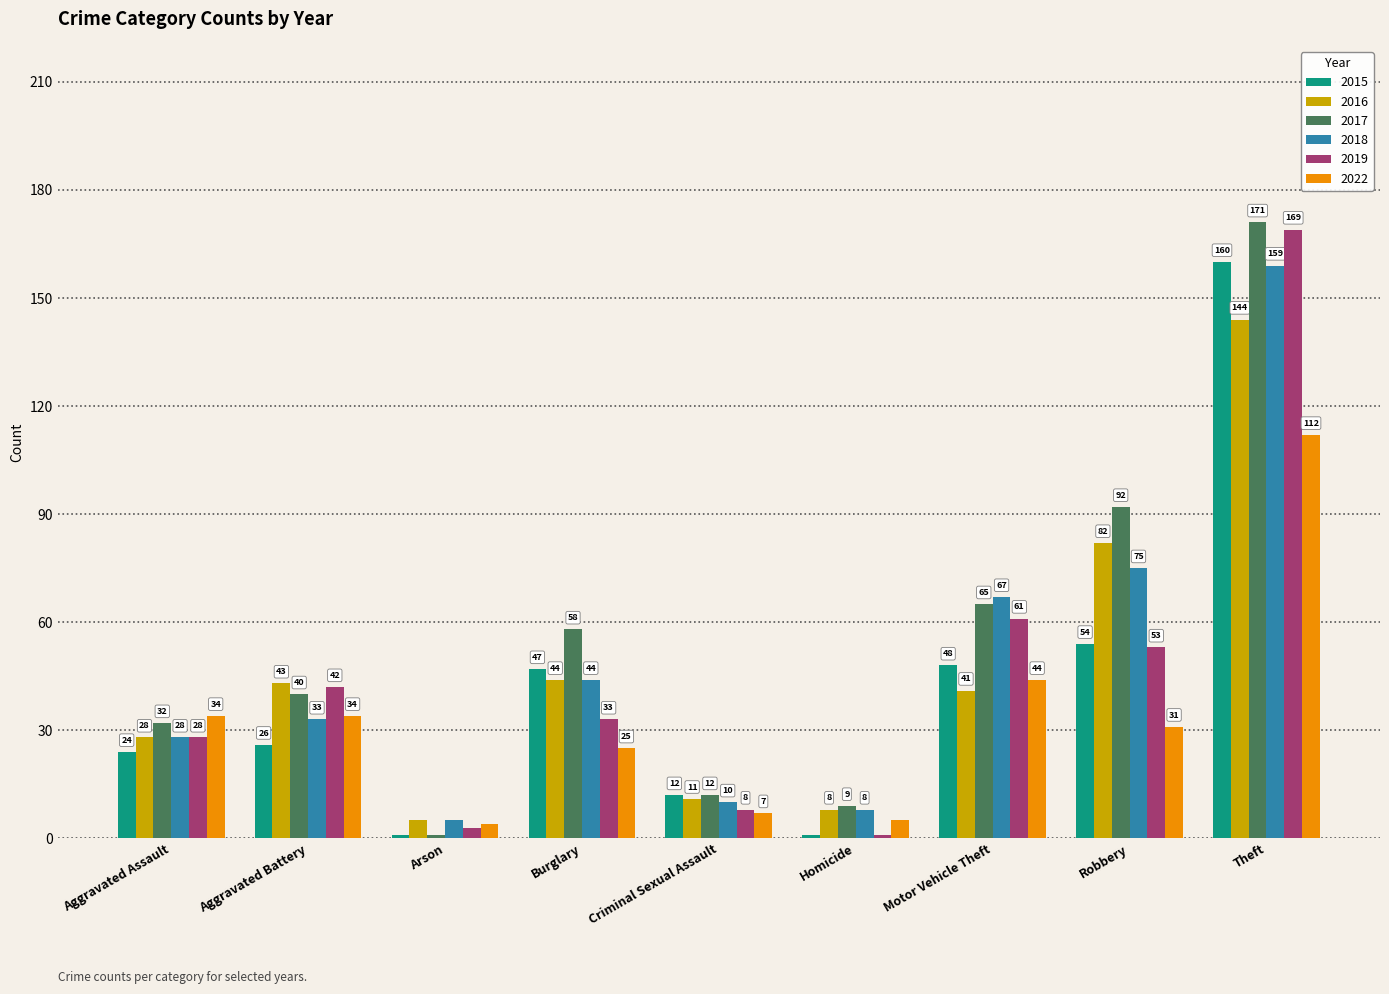

What is the difference between the second highest and minimum values in the 2019 series?

60